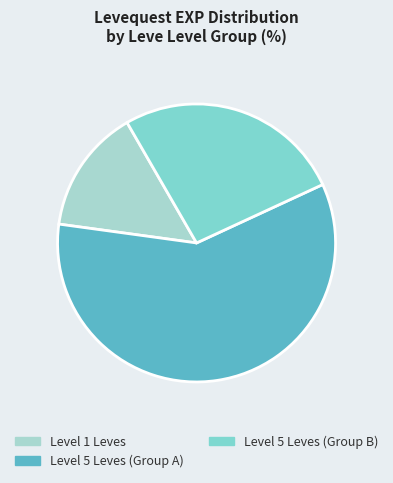

What is the ratio of the value at Level 5 Leves (Group A) to the value at Level 5 Leves (Group B)?

2.2